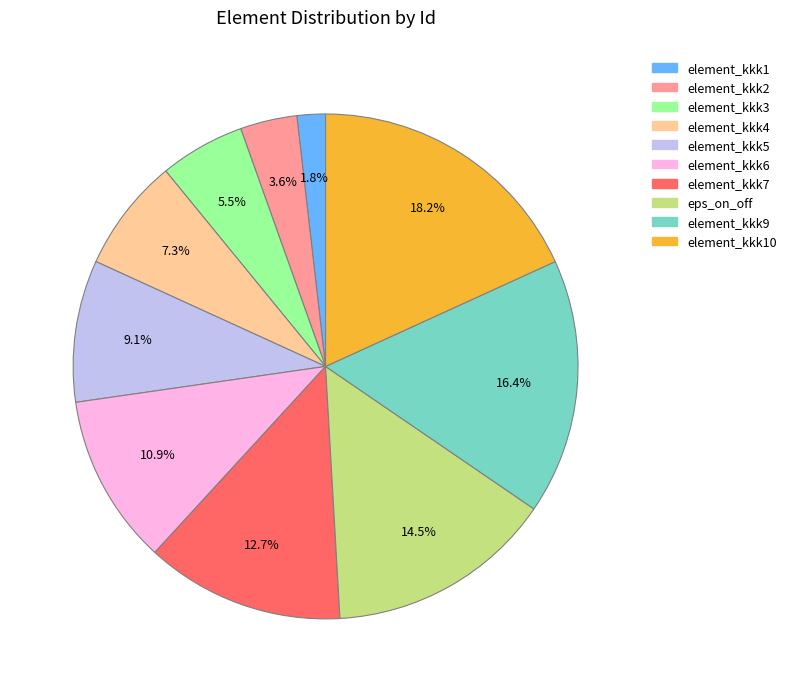

Does any single category account for the majority?

No